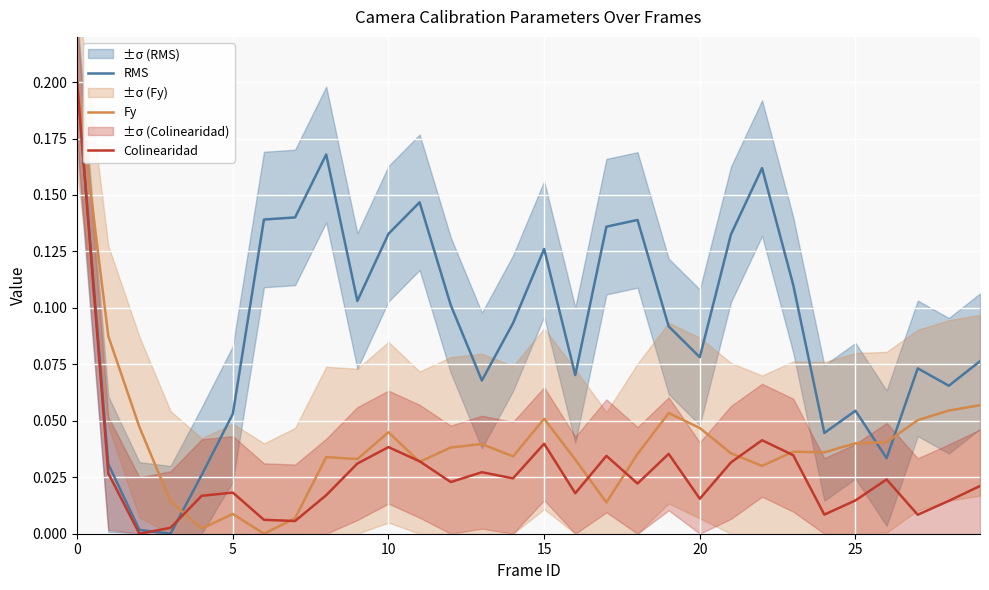

How many intersections are there between Colinearidad and Fy?

8